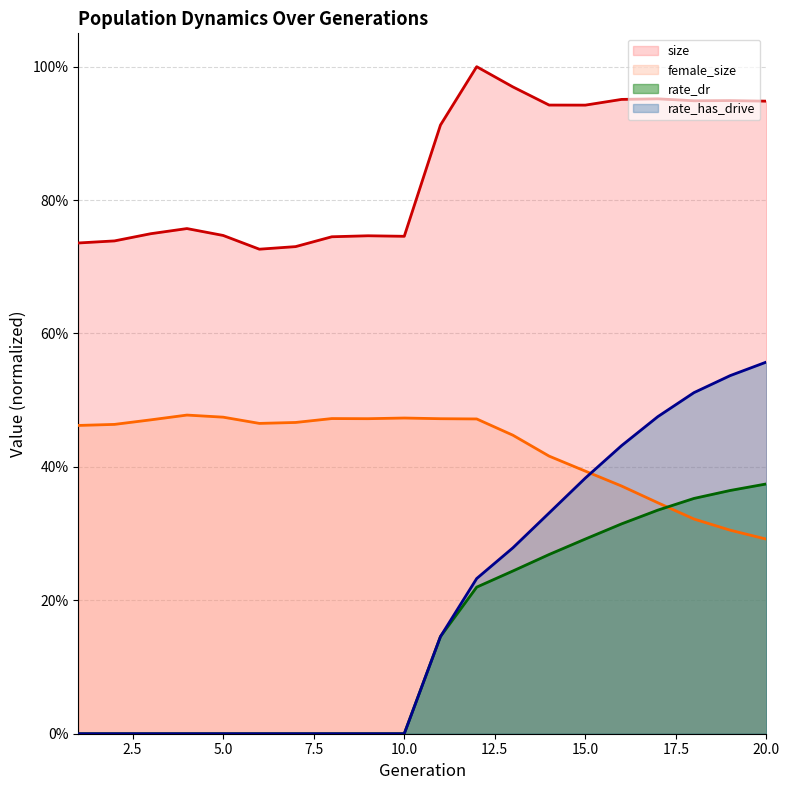

At how many categories does at least one series exceed 0?

20